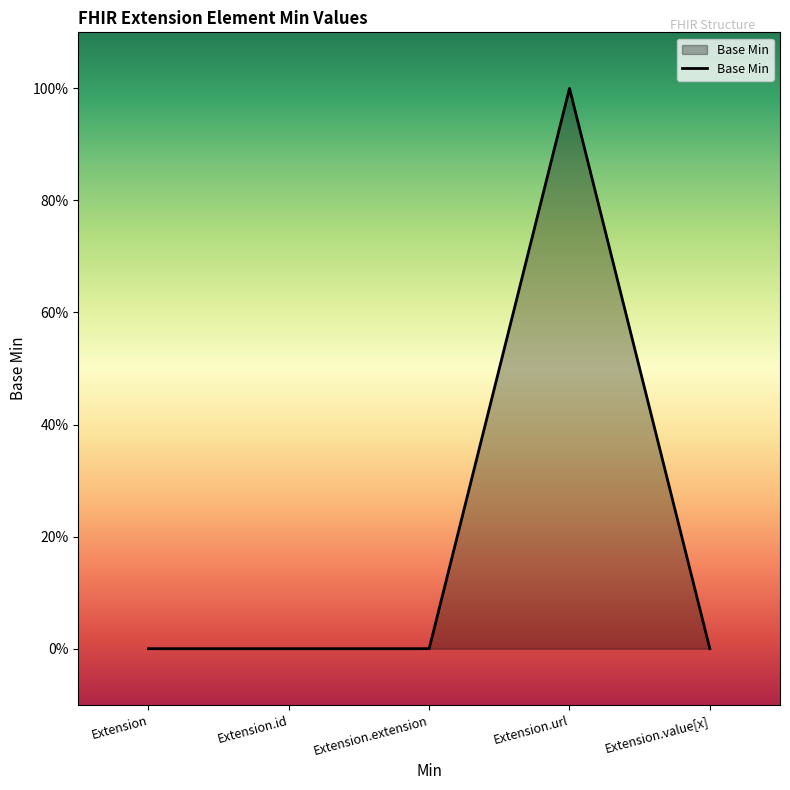

Where is the data nearest to the value 0?

Extension